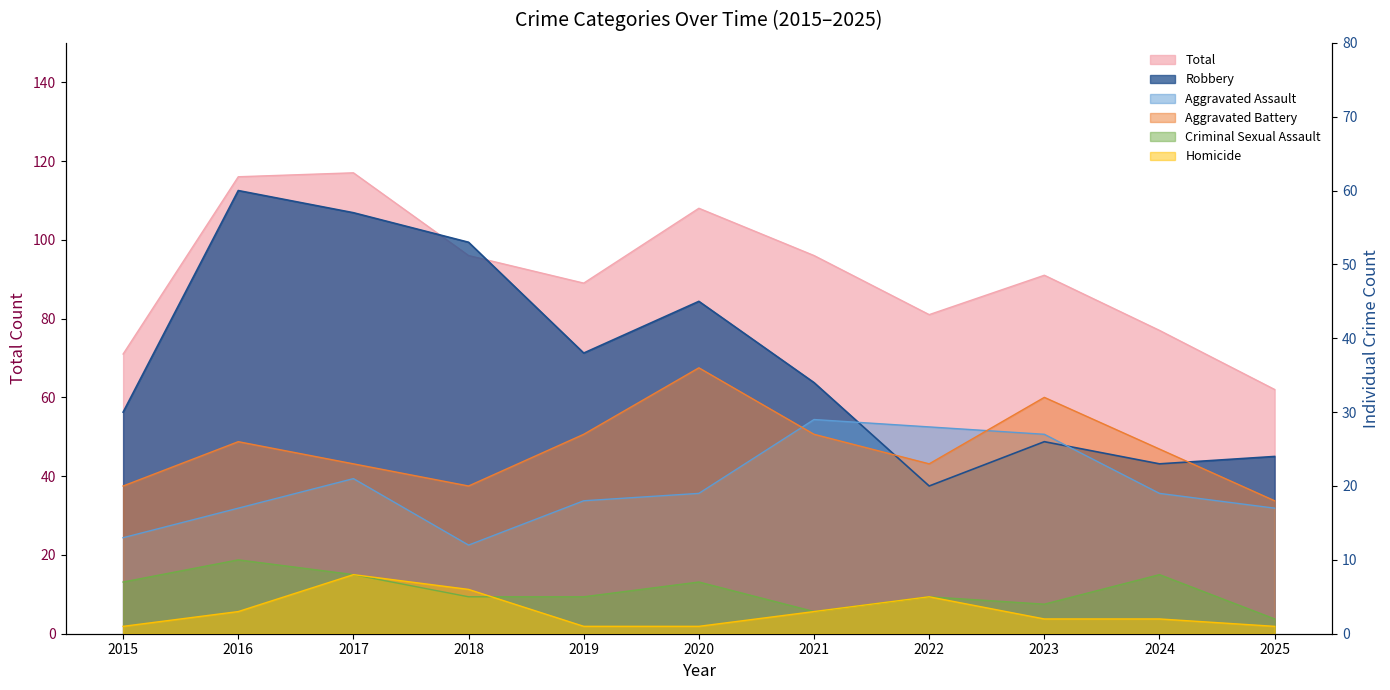

Rank the series at 2025 from lowest to highest value.

Homicide, Criminal Sexual Assault, Aggravated Assault, Aggravated Battery, Robbery, Total